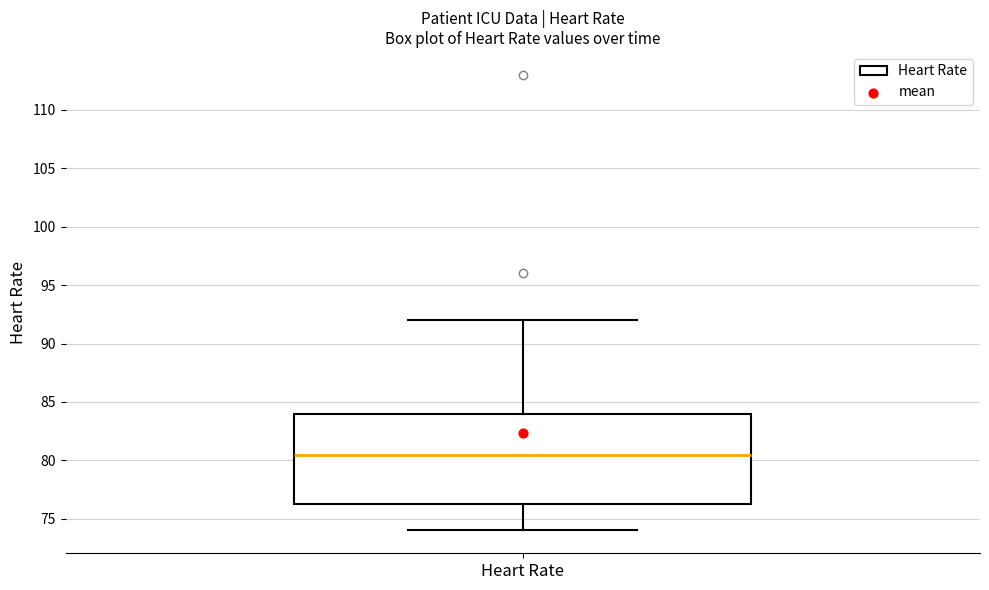

Transcribe this box plot: give where the median line is, the range the box spans, and where the two whiskers end, as read against the y-axis. The values are not printed on the chart, so give them approximately, as read against the axis.

median 80.5, box 76.5 to 84.0, whiskers 74.0 to 92.0